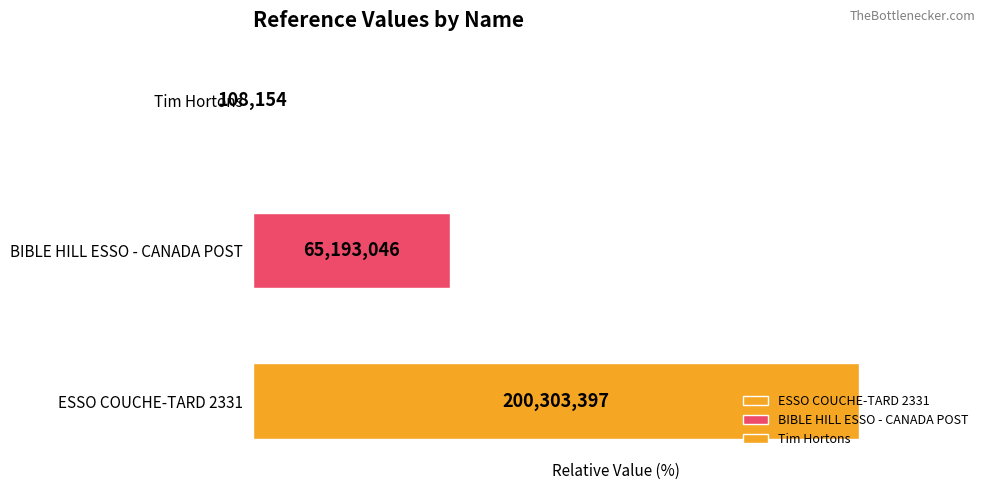

What is the maximum value shown in the chart?

200303397